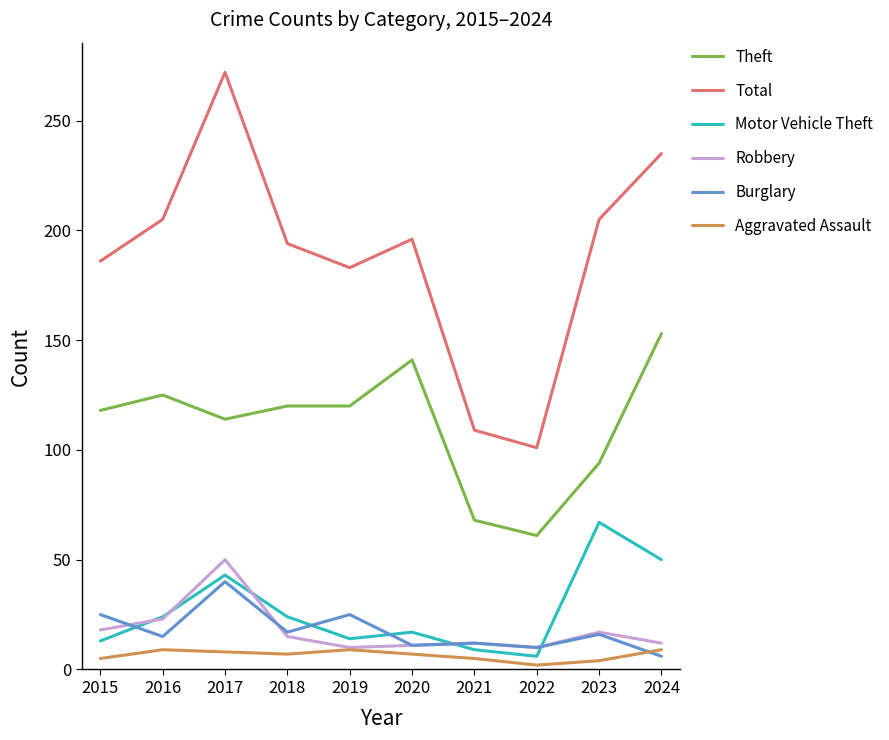

Count the Aggravated Assault values in the range 5 to 9.

8